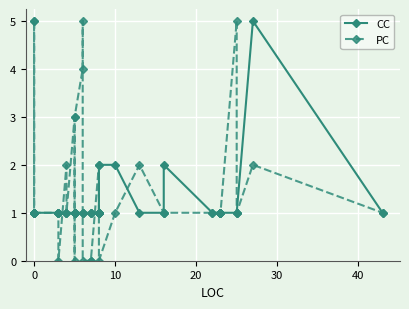

How many interior local peaks does the CC series have?

2